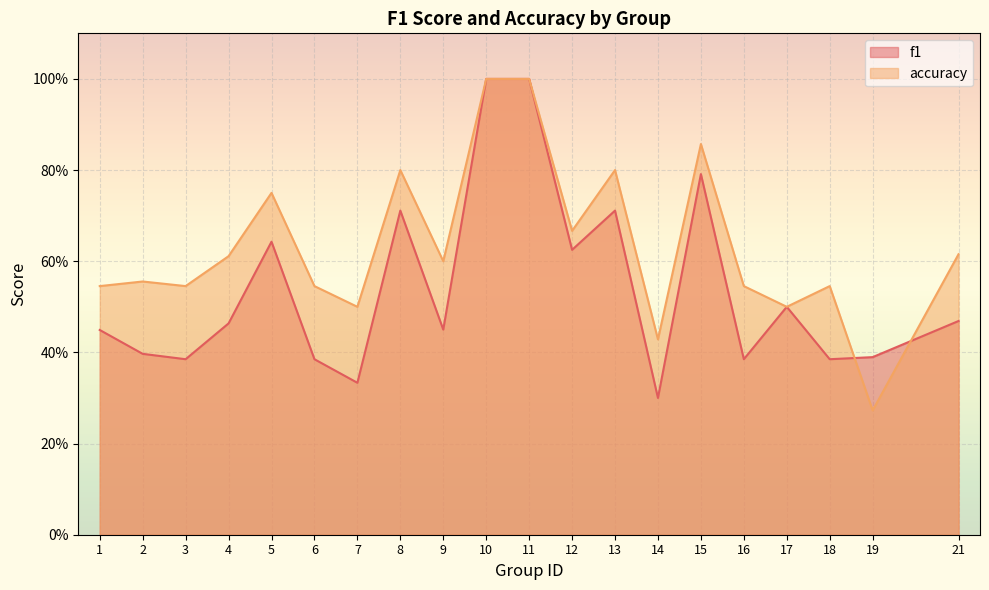

What are all the series names shown in the legend?

f1, accuracy